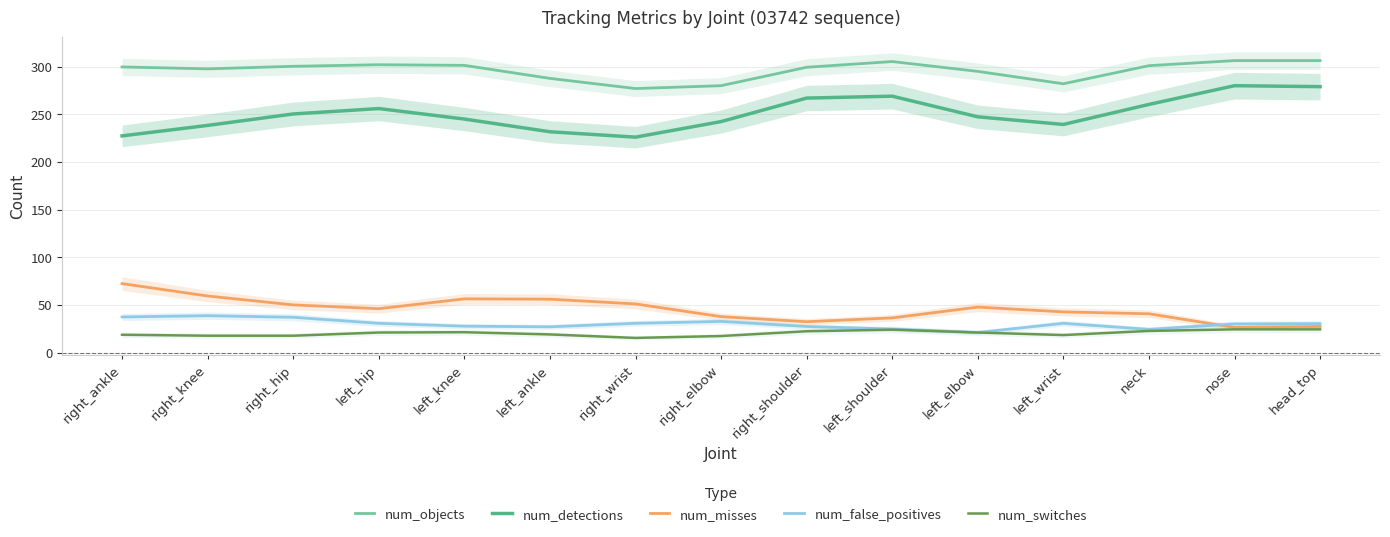

What is the sum of all num_false_positives values?

450.0